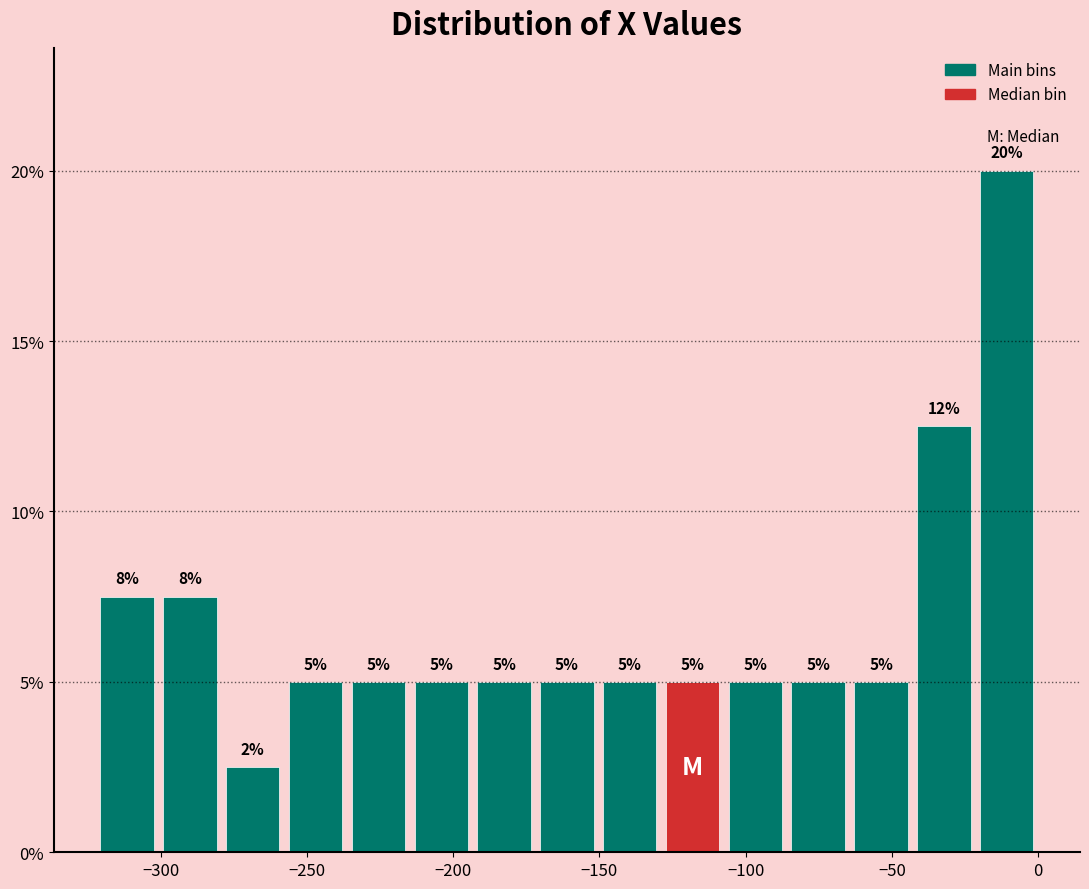

Over which range of the x-axis is the bar tallest?

-20 to 0